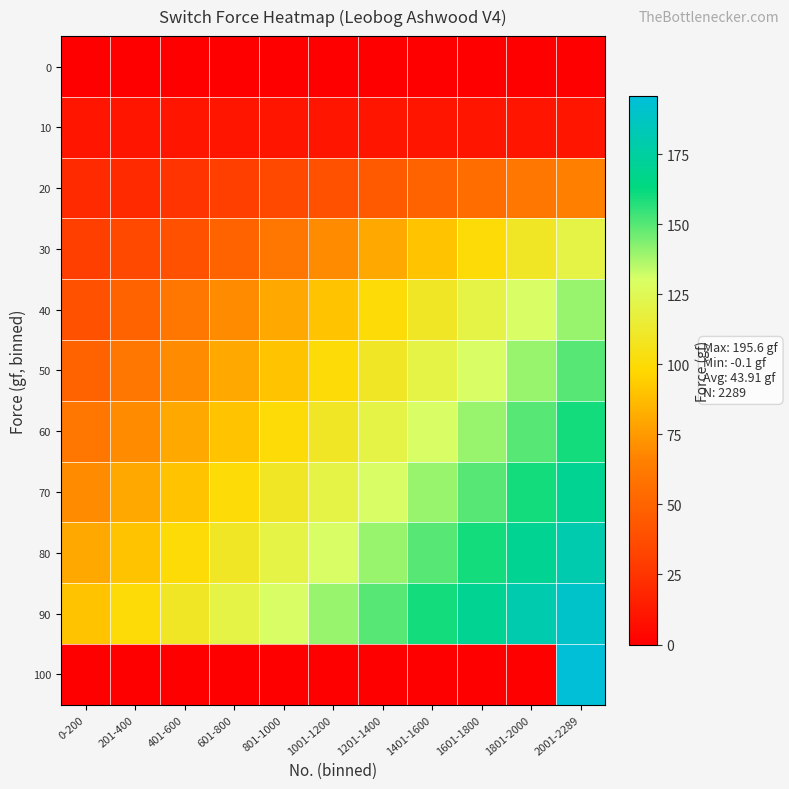

Which has a higher value, 401-600 or 601-800?

401-600